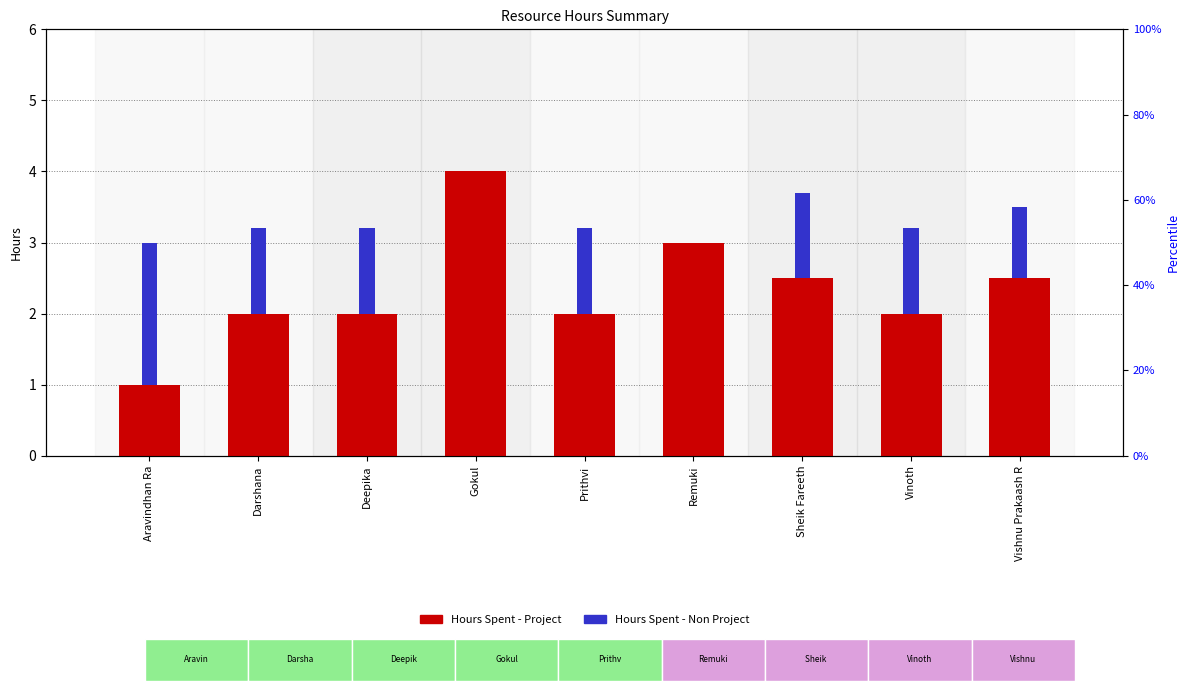

At which label does Hours Spent - Non Project first exceed 1?

Aravindhan Ra